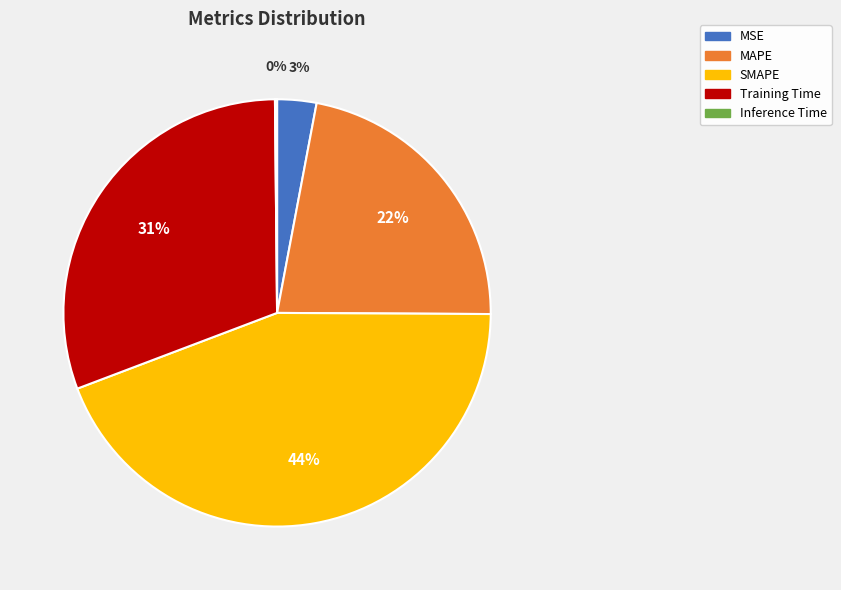

True or false: SMAPE accounts for 44% of the total.

True